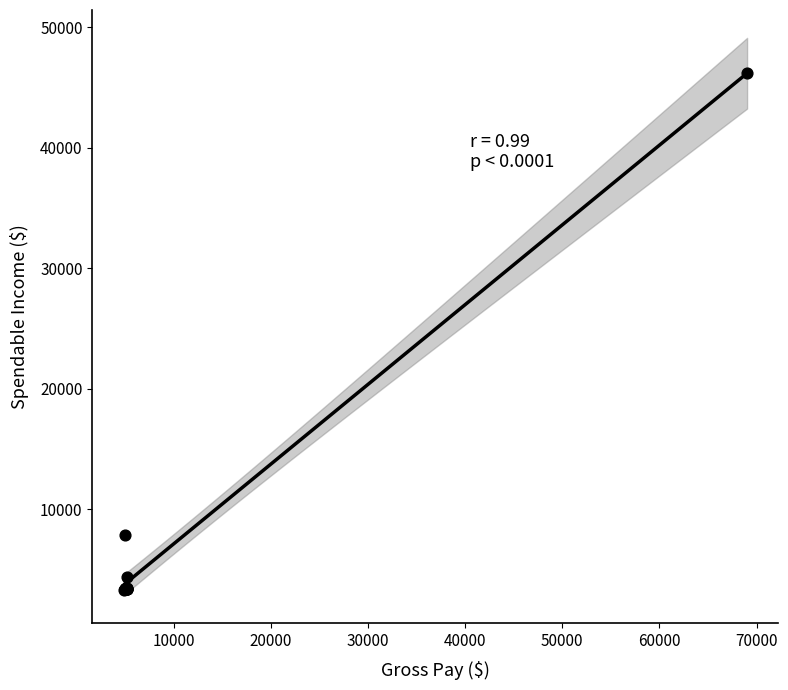

What Y value in the scatter plot is closest to 24764?

7871.2